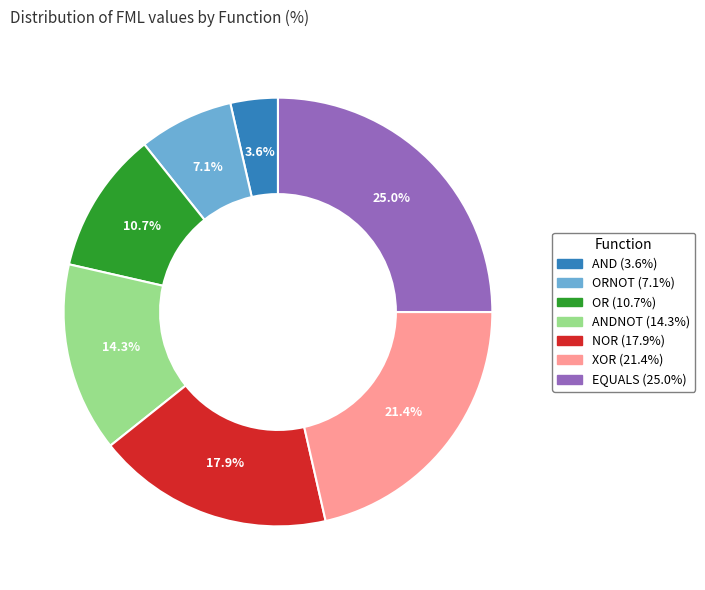

Count the number of slices in the pie.

7